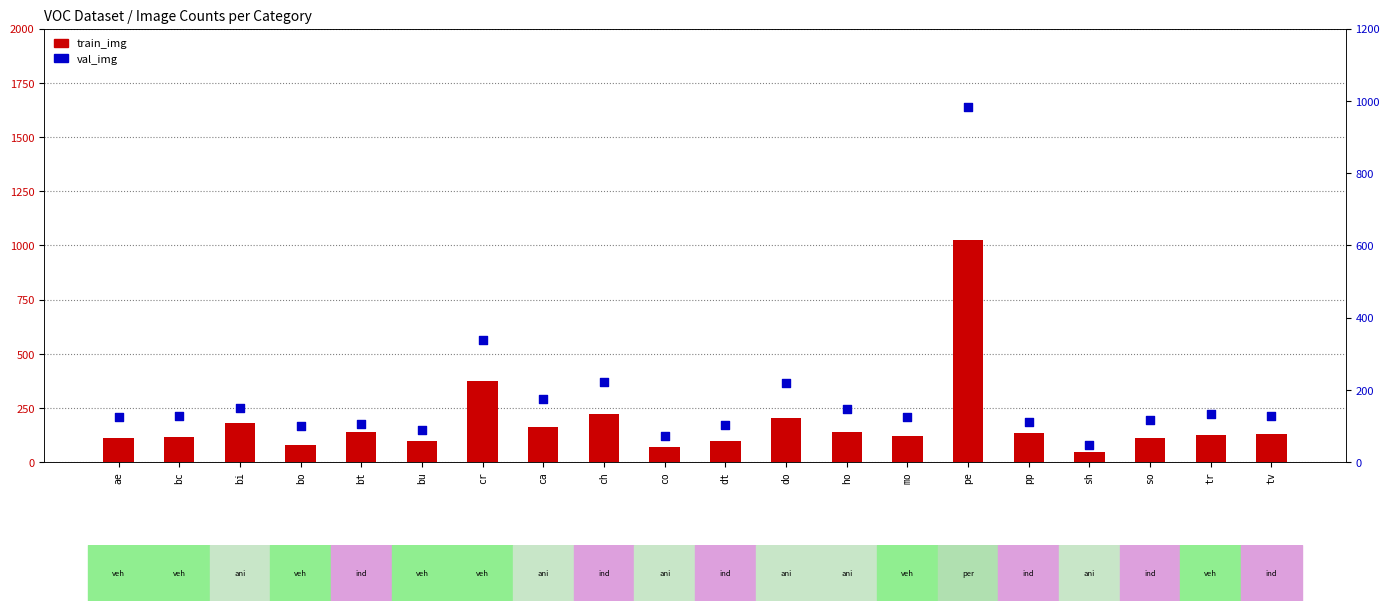

Which series contains the lowest Y value?

train_img